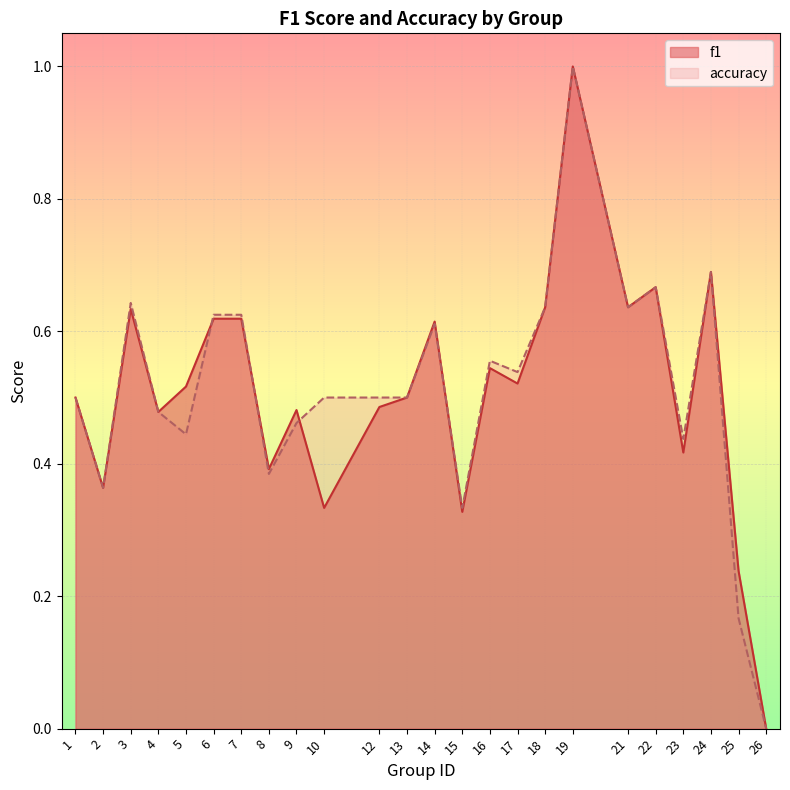

What are all the series names shown in the legend?

f1, accuracy